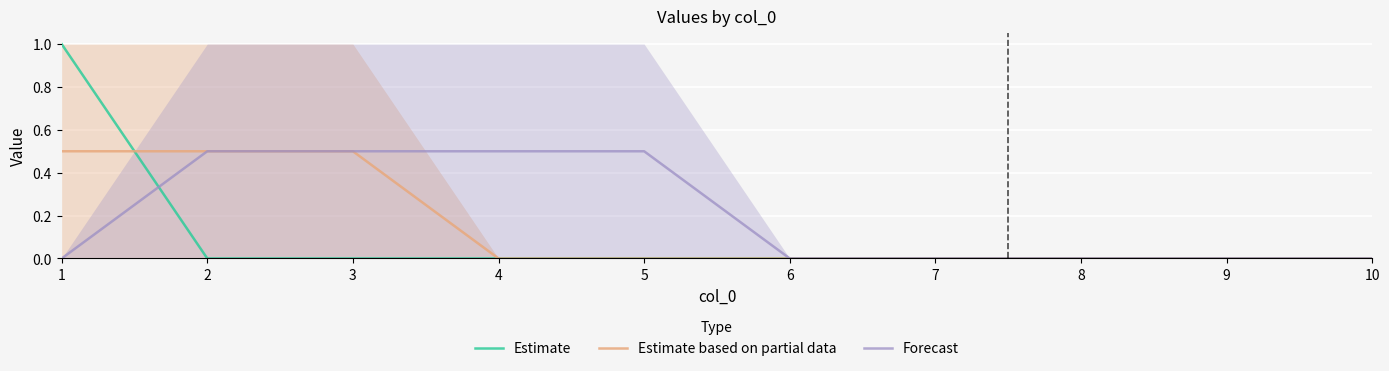

The Estimate based on partial data series shows 0.2 at 9. True or false?

False